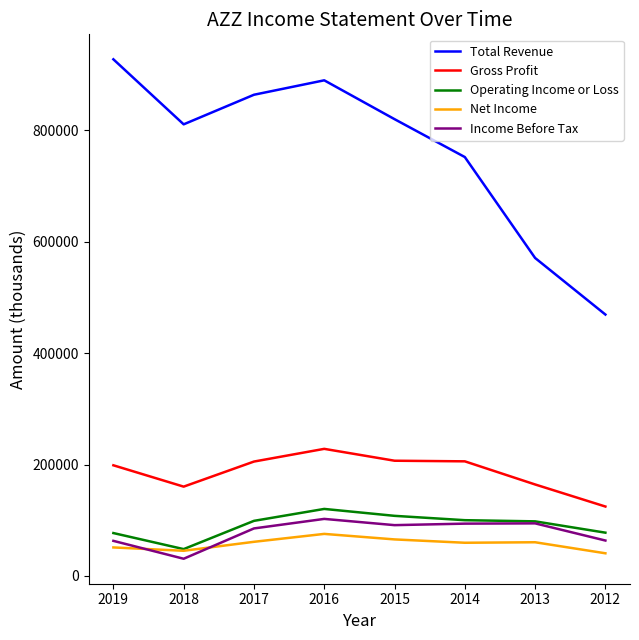

How many series are shown in this chart?

5